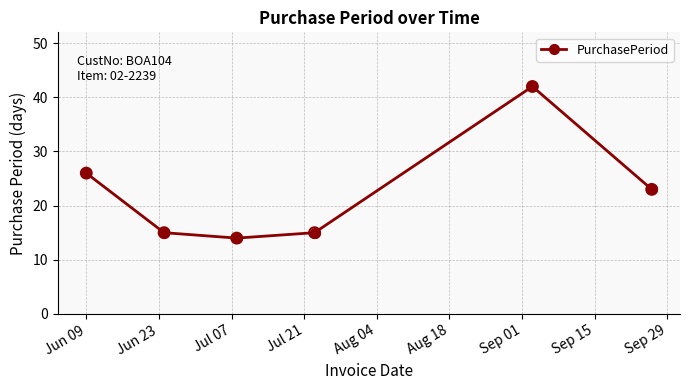

What is the greatest value displayed?

42